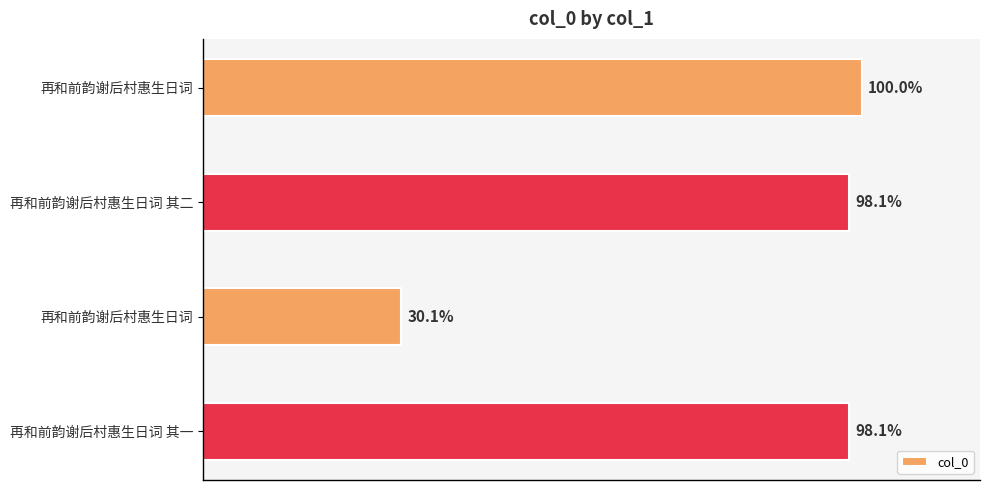

Does the chart contain any negative values?

No